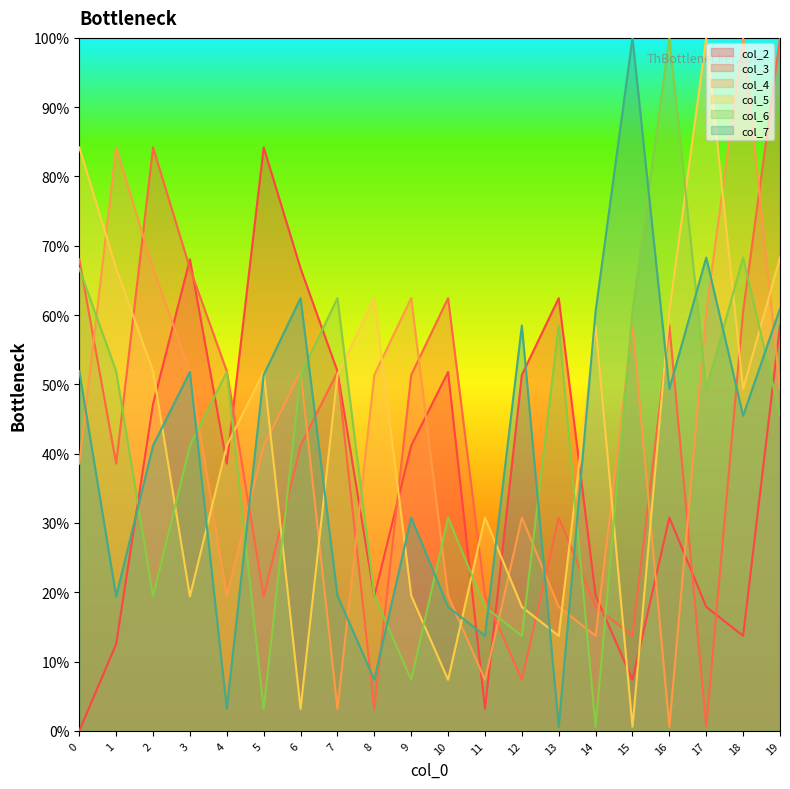

What is the value of the col_5 point at the 4th from the left?

19.4